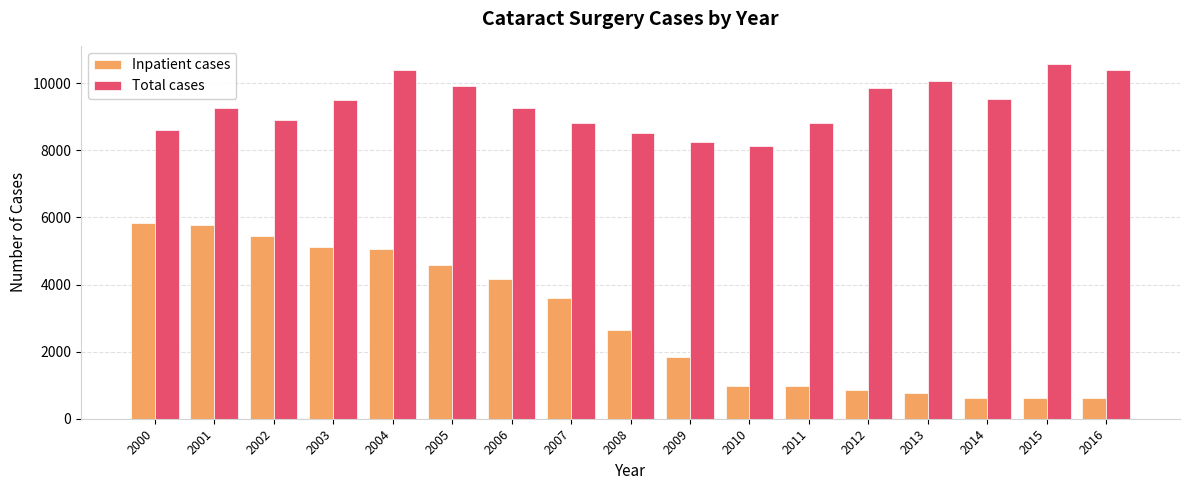

Is it true that Total cases equals 8596 at 2000?

True